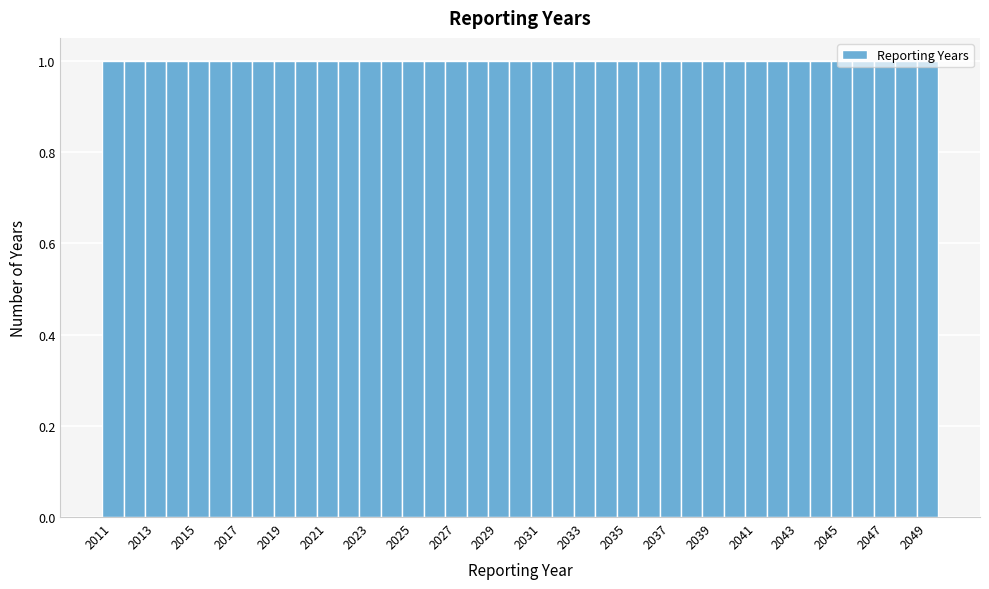

How tall is the bar that spans 2030.5 to 2031.5 on the x-axis? Neither the bar edges nor the heights are printed on the chart, so give them approximately, as read against the axes.

1